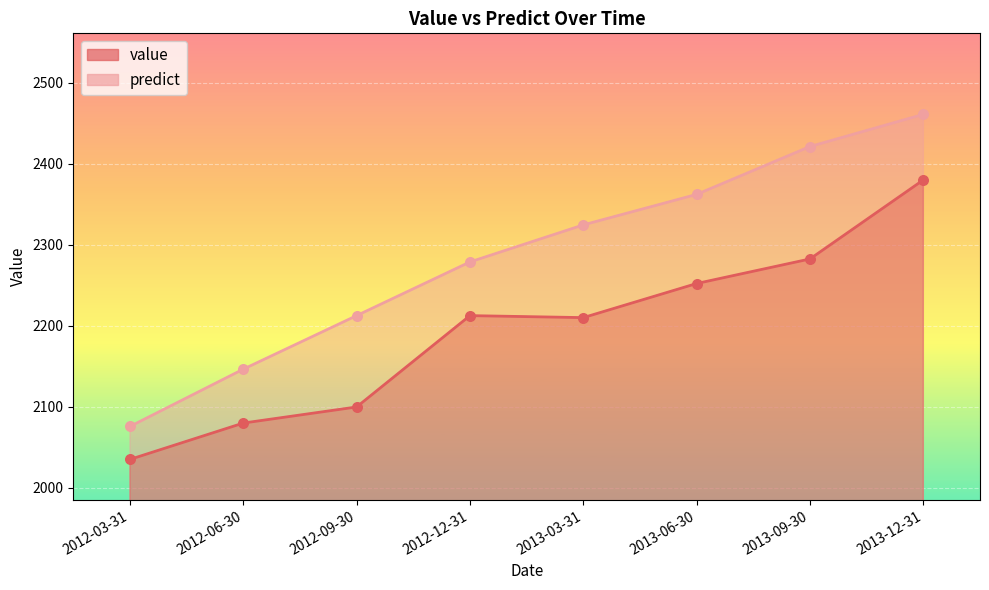

Is the value of predict at 2012-12-31 greater than the value of value at 2012-09-30?

Yes